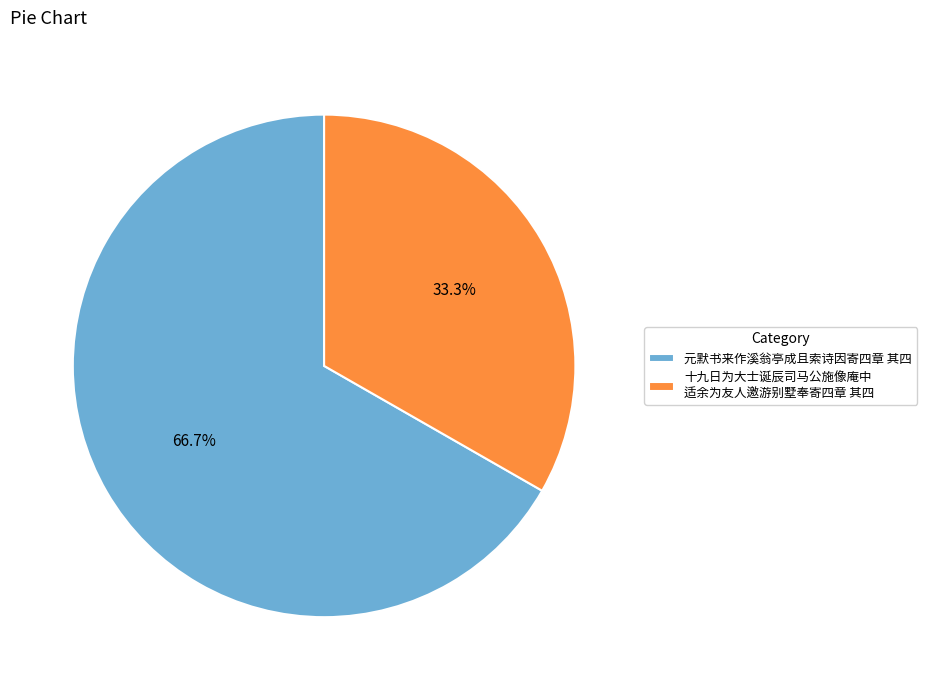

How many segments does this pie chart have?

2